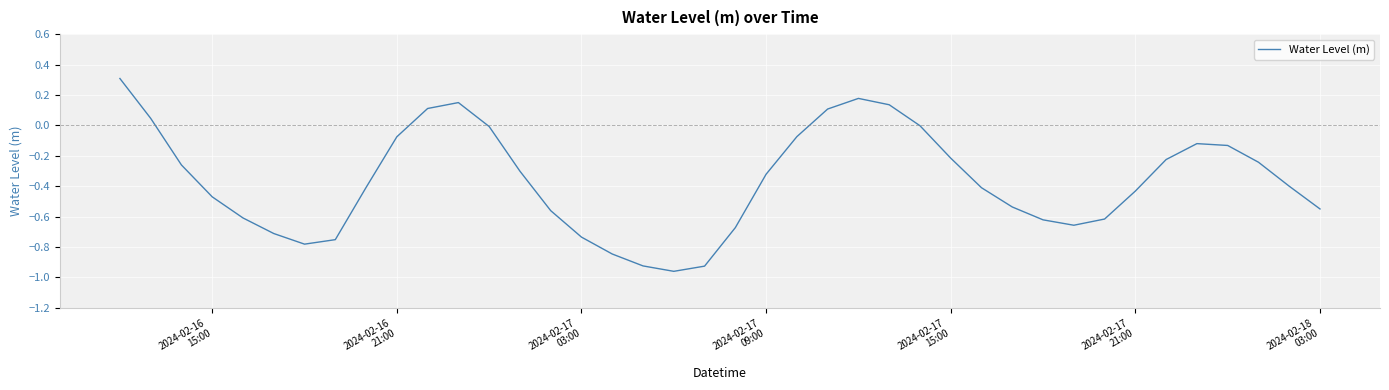

What is the greatest value displayed?

0.3